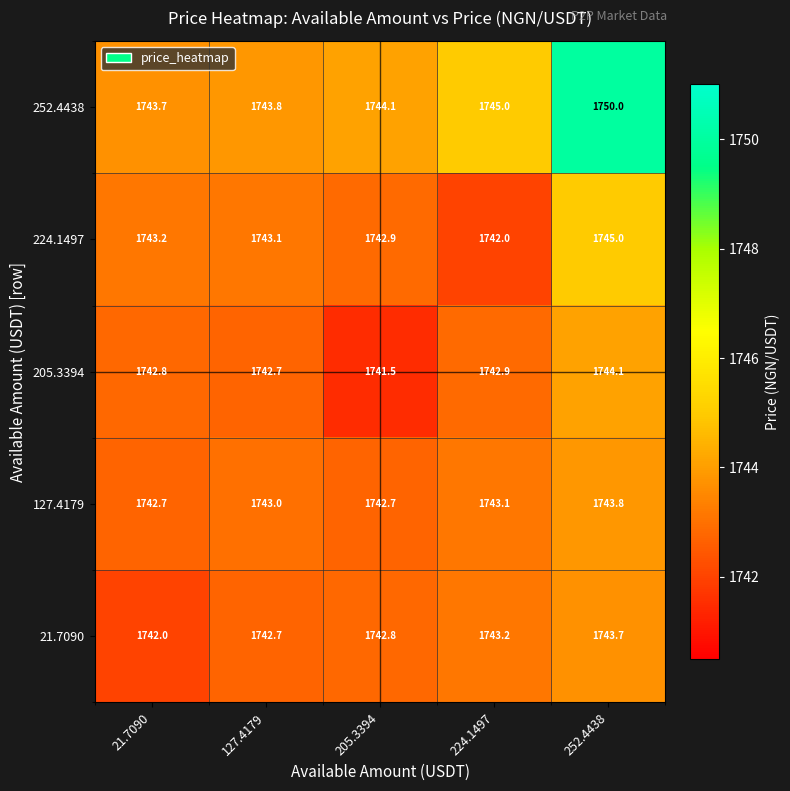

What is the average value of the 224.1497 series?

1743.2